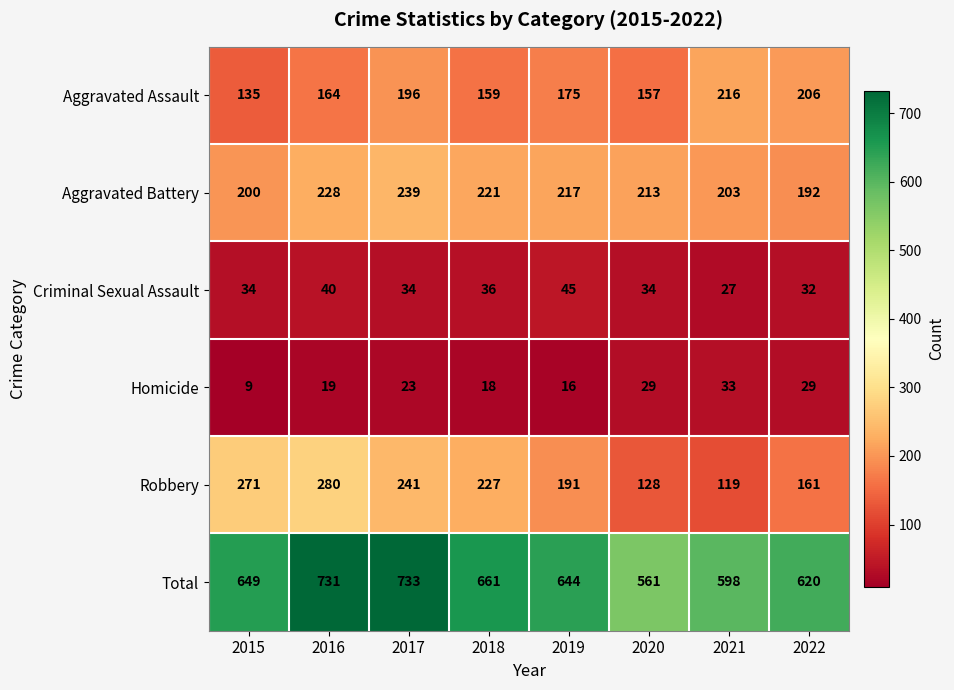

The value of Homicide at 2020 is 29. True or false?

True